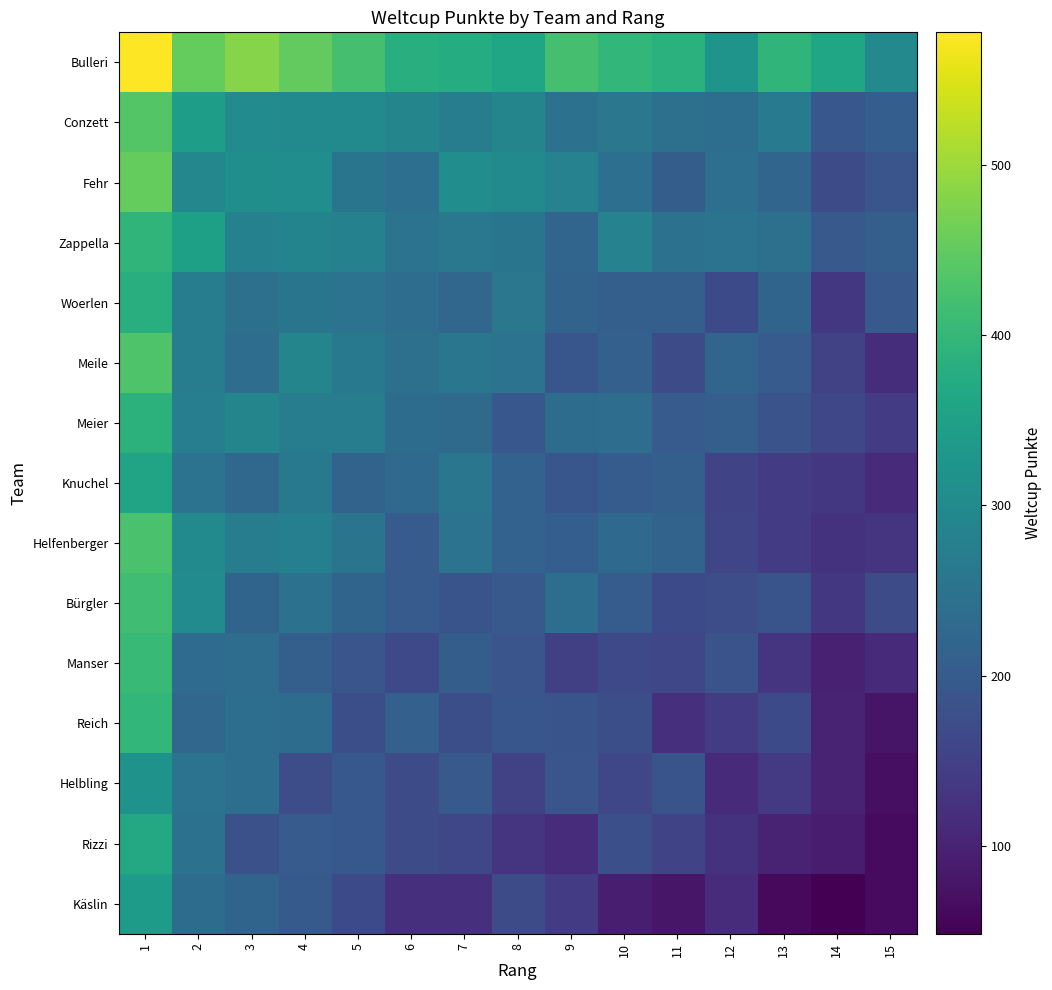

List the series in order of their peak value, highest first.

Bulleri, Fehr, Conzett, Meile, Helfenberger, Bürgler, Manser, Reich, Zappella, Meier, Woerlen, Rizzi, Knuchel, Käslin, Helbling